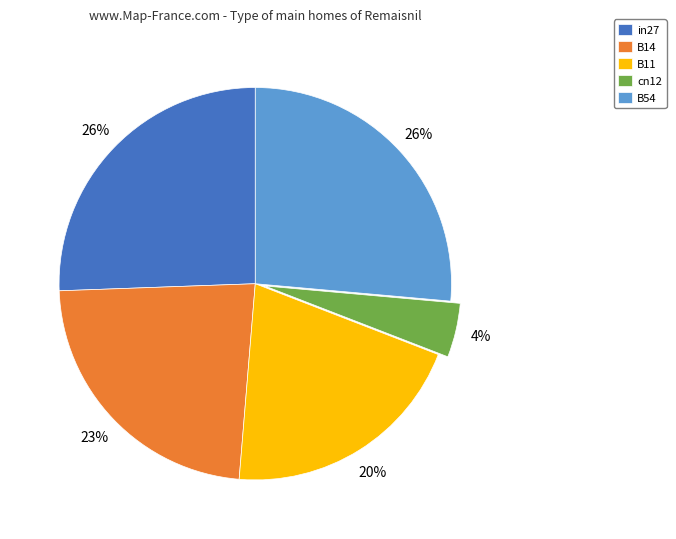

What is the smallest slice in the pie chart?

cn12